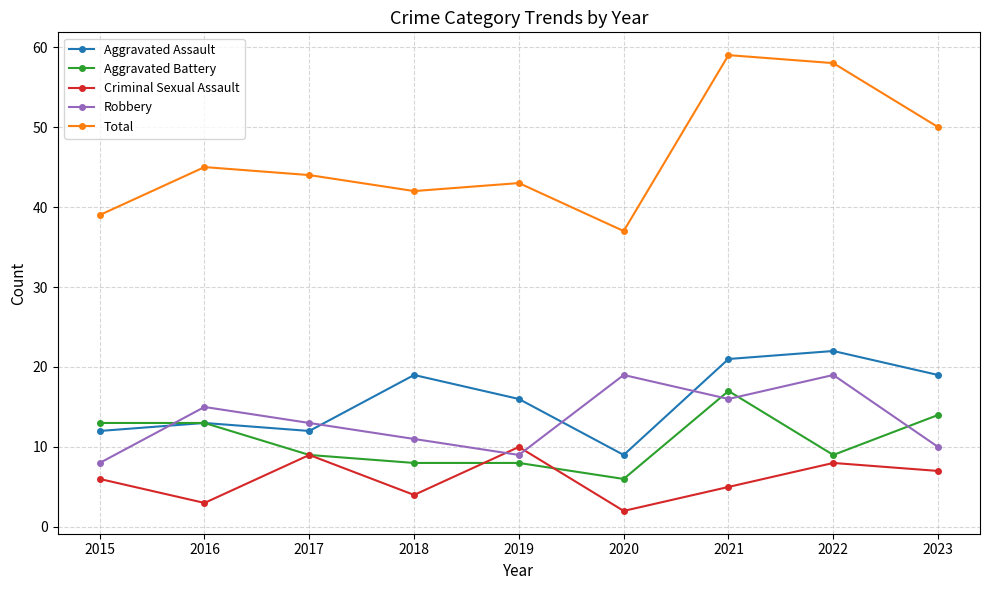

Which series has the widest spread of values?

Total